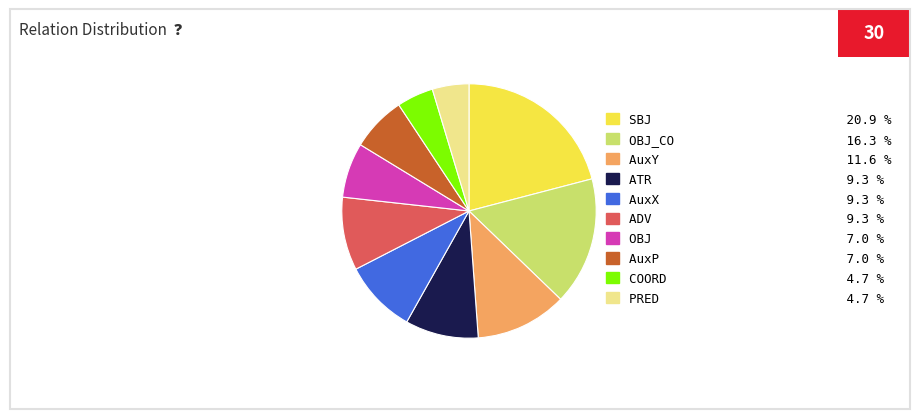

Count the number of slices in the pie.

10